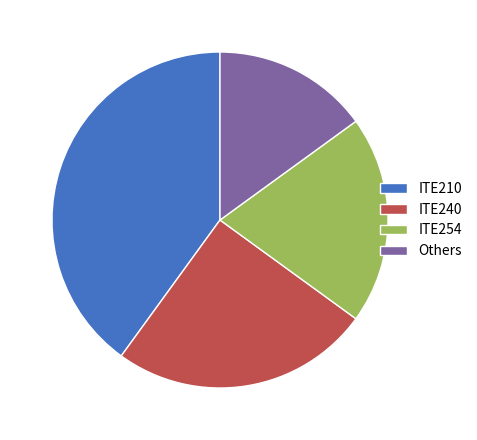

How many slices are in this pie chart?

4